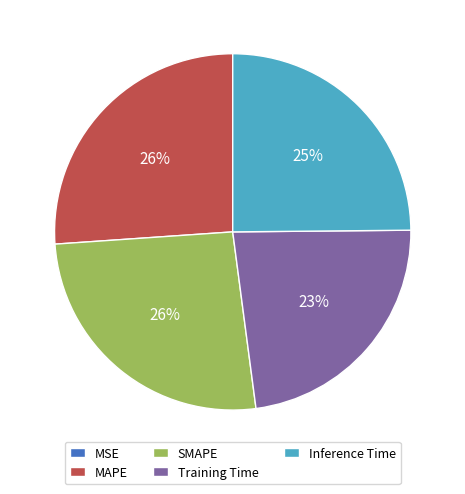

Is Training Time the majority of the pie?

No